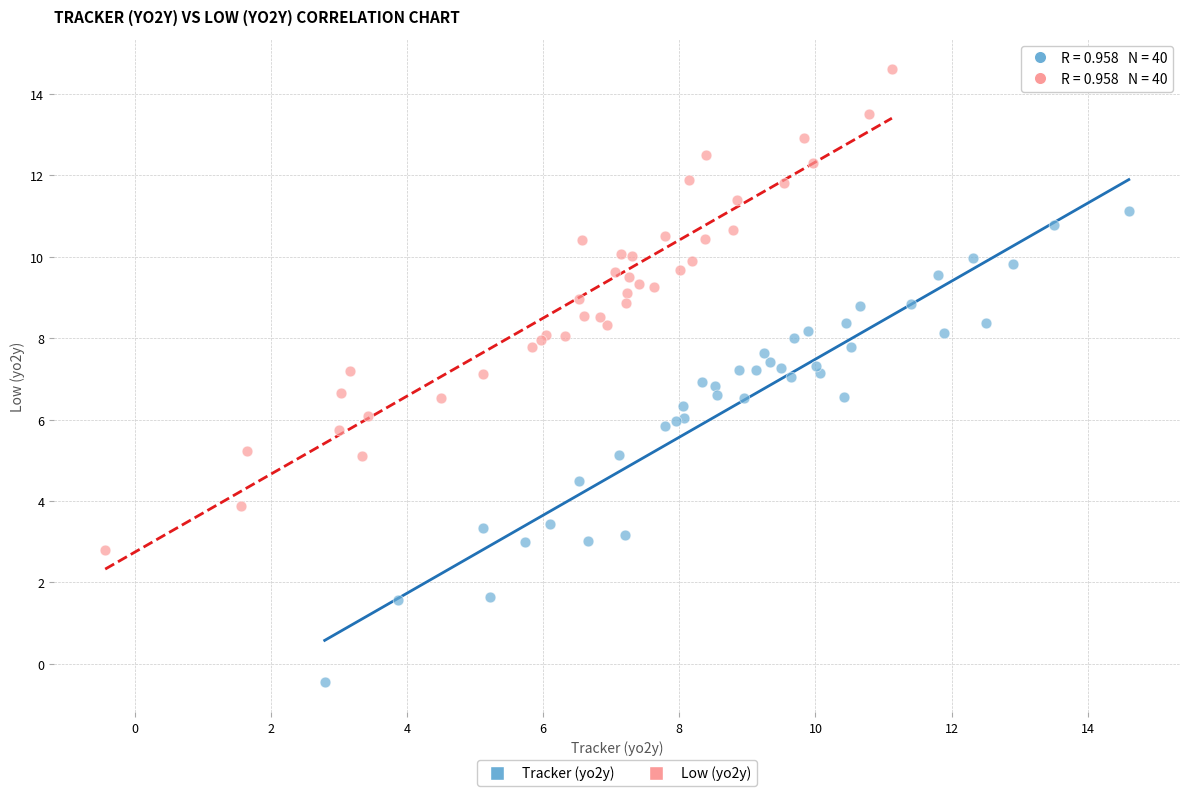

Which series reaches the maximum Y coordinate?

Low (yo2y)